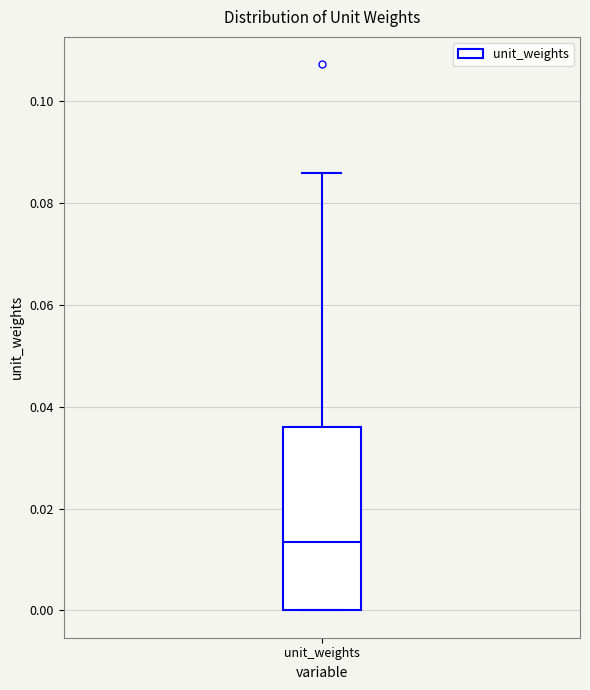

Read this box plot against the y-axis: the position of the median line, the range covered by the box, and the ends of both whiskers. The values are not printed on the chart, so give them approximately, as read against the axis.

median 0.014, box 0.000 to 0.036, whiskers 0.000 to 0.086